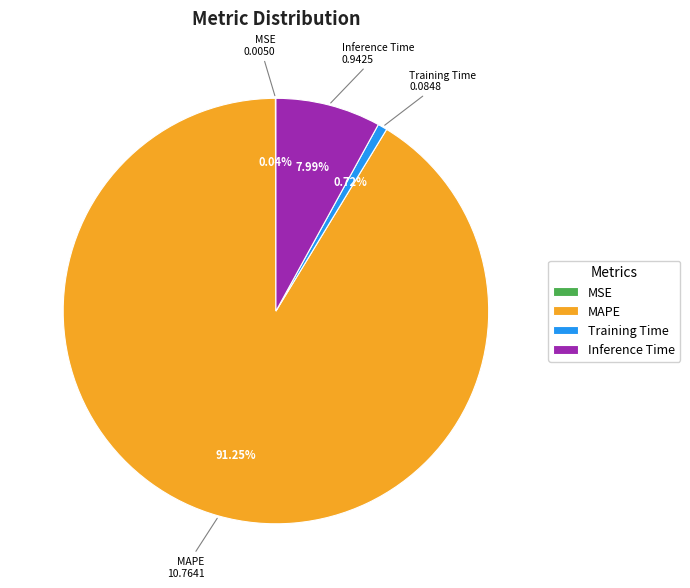

What percentage is the MAPE slice, to the nearest percent?

91%